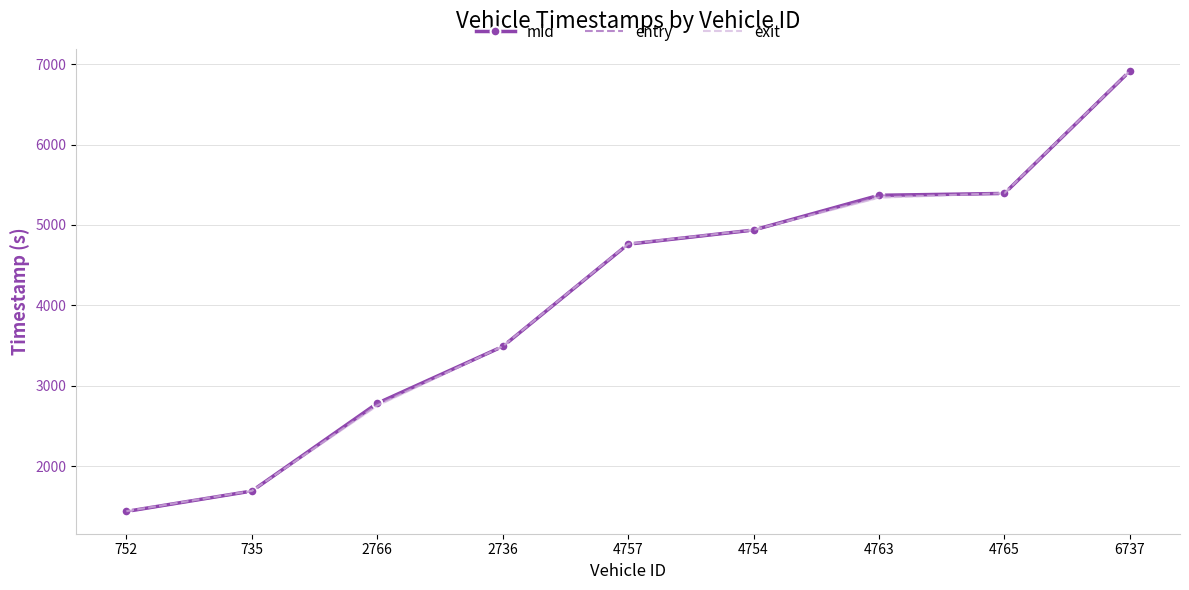

Rank the categories by entry value from lowest to highest.

752, 735, 2766, 2736, 4757, 4754, 4763, 4765, 6737